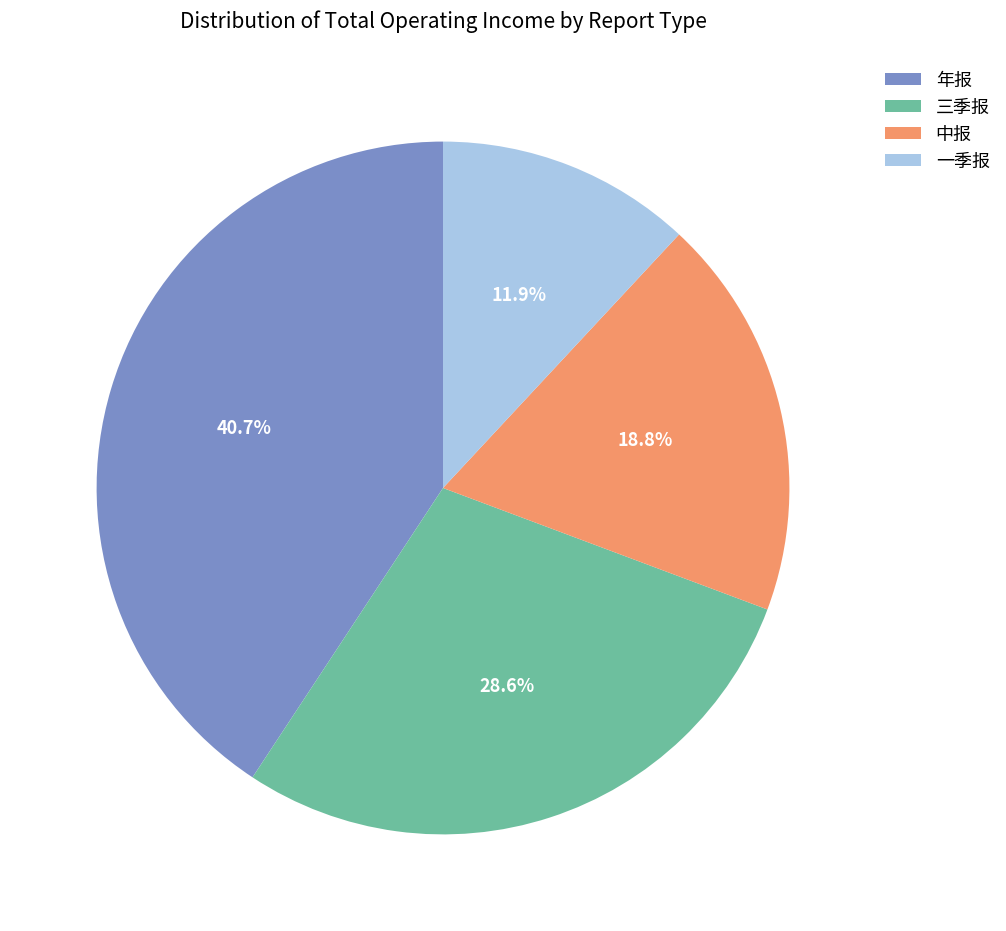

Count the number of slices in the pie.

4